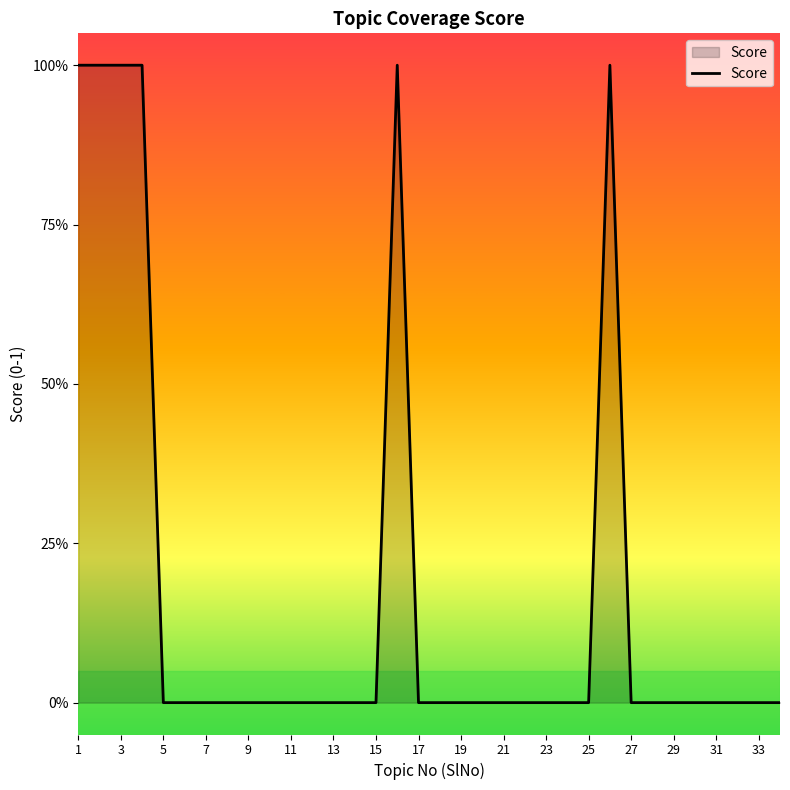

True or false: the data has more than 1 interior local peaks.

True